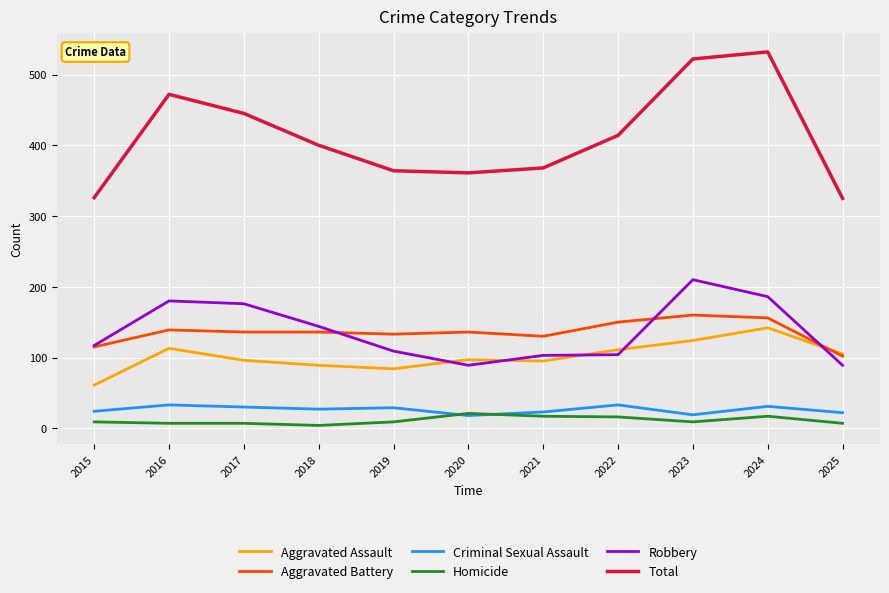

True or false: Aggravated Assault has a value of 89 at 2018.

True